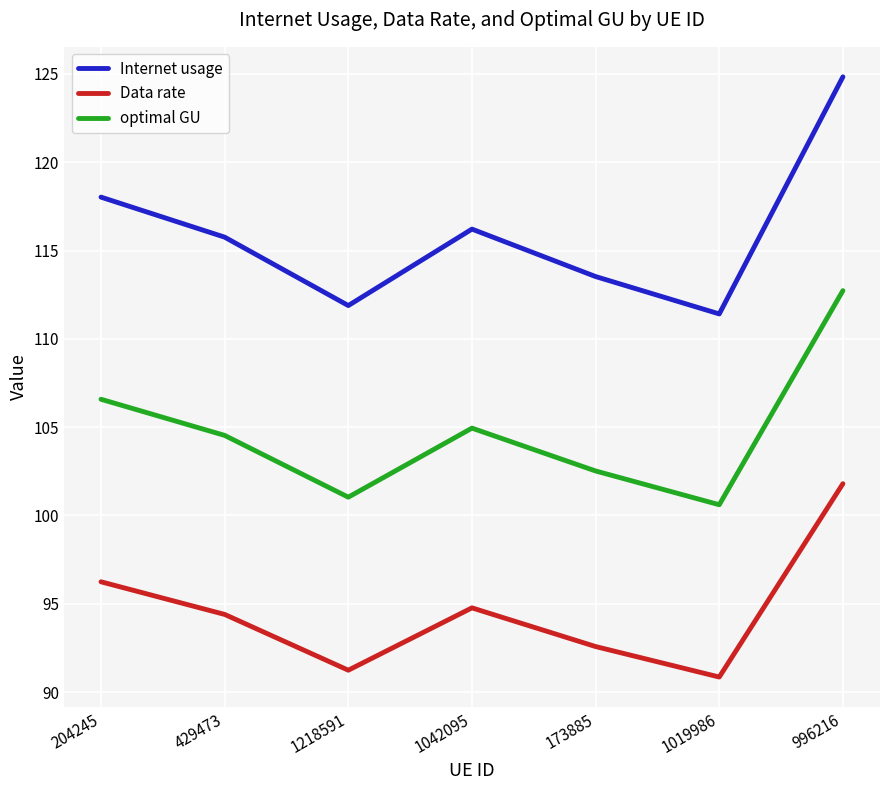

True or false: Internet usage has a value of 116.2 at 1042095.

True